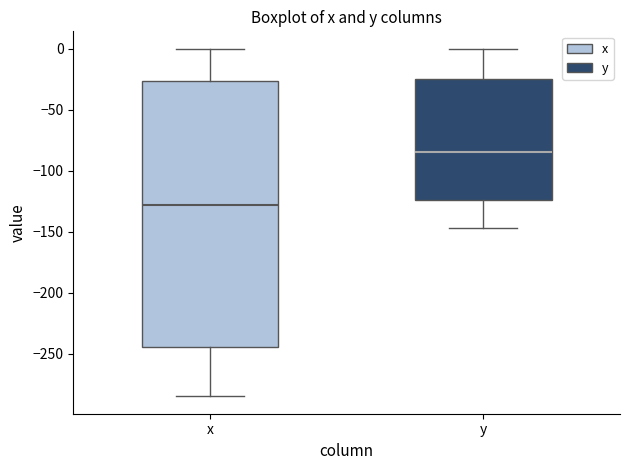

Where is the lower edge of the box for y on the y-axis? The values are not printed on the chart, so give them approximately, as read against the axis.

-125